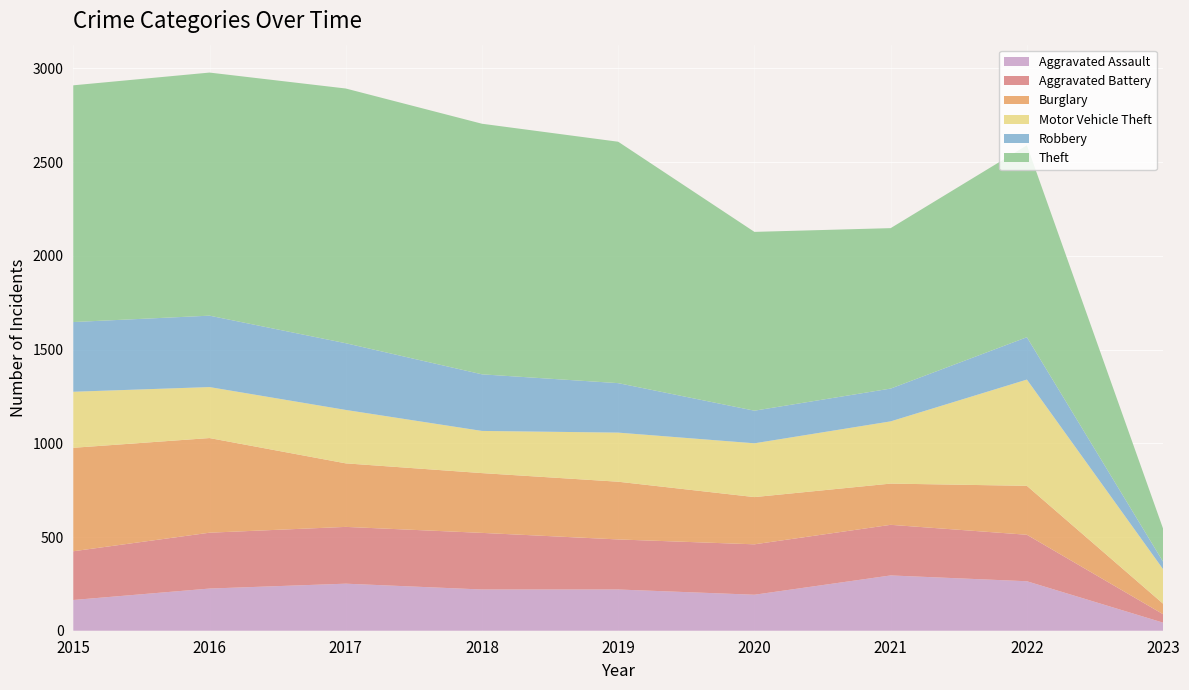

Reading left to right, what are all the values shown in this chart?

Aggravated Assault: 164	225	251	220	220	192	295	264	43
Aggravated Battery: 260	298	303	302	267	269	270	248	45
Burglary: 552	505	339	319	308	252	220	261	56
Motor Vehicle Theft: 299	272	285	225	262	287	332	567	184
Robbery: 372	381	356	302	264	174	175	226	40
Theft: 1263	1297	1359	1337	1288	954	856	1024	176